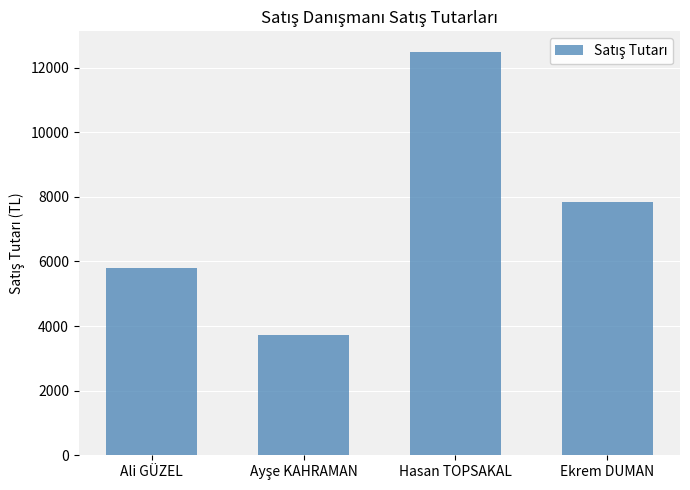

What is the smallest value displayed?

3730